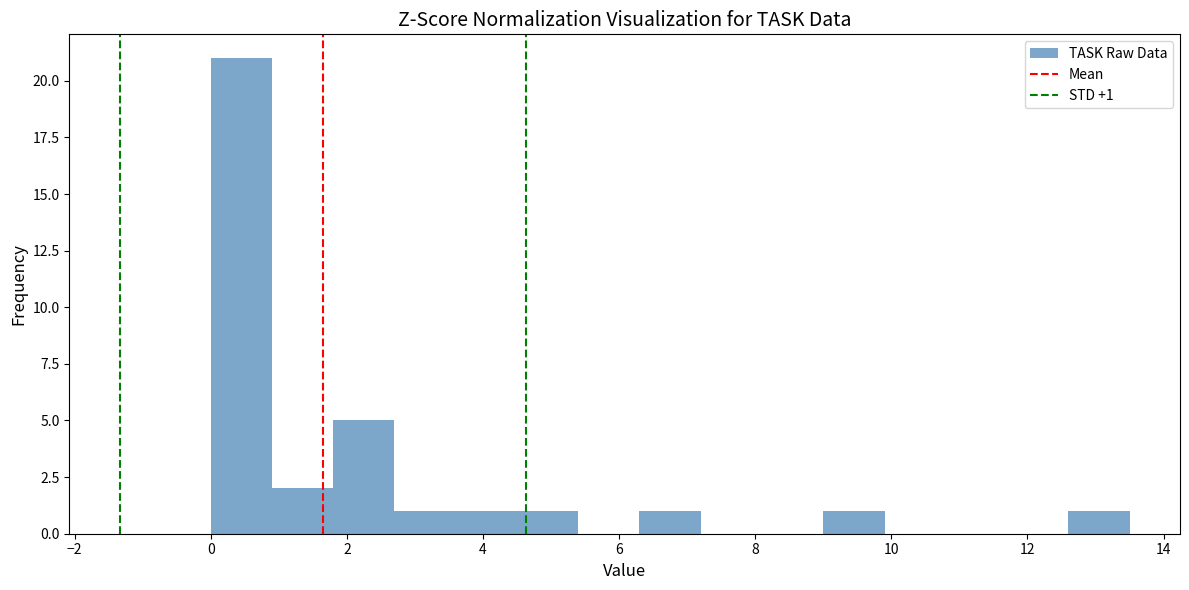

Over which range of the x-axis is the bar tallest?

0.0 to 0.9